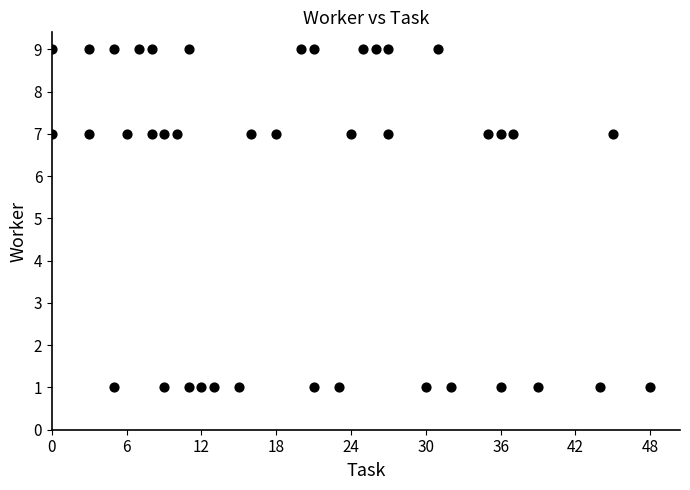

What is the range of X values (max minus min)?

48